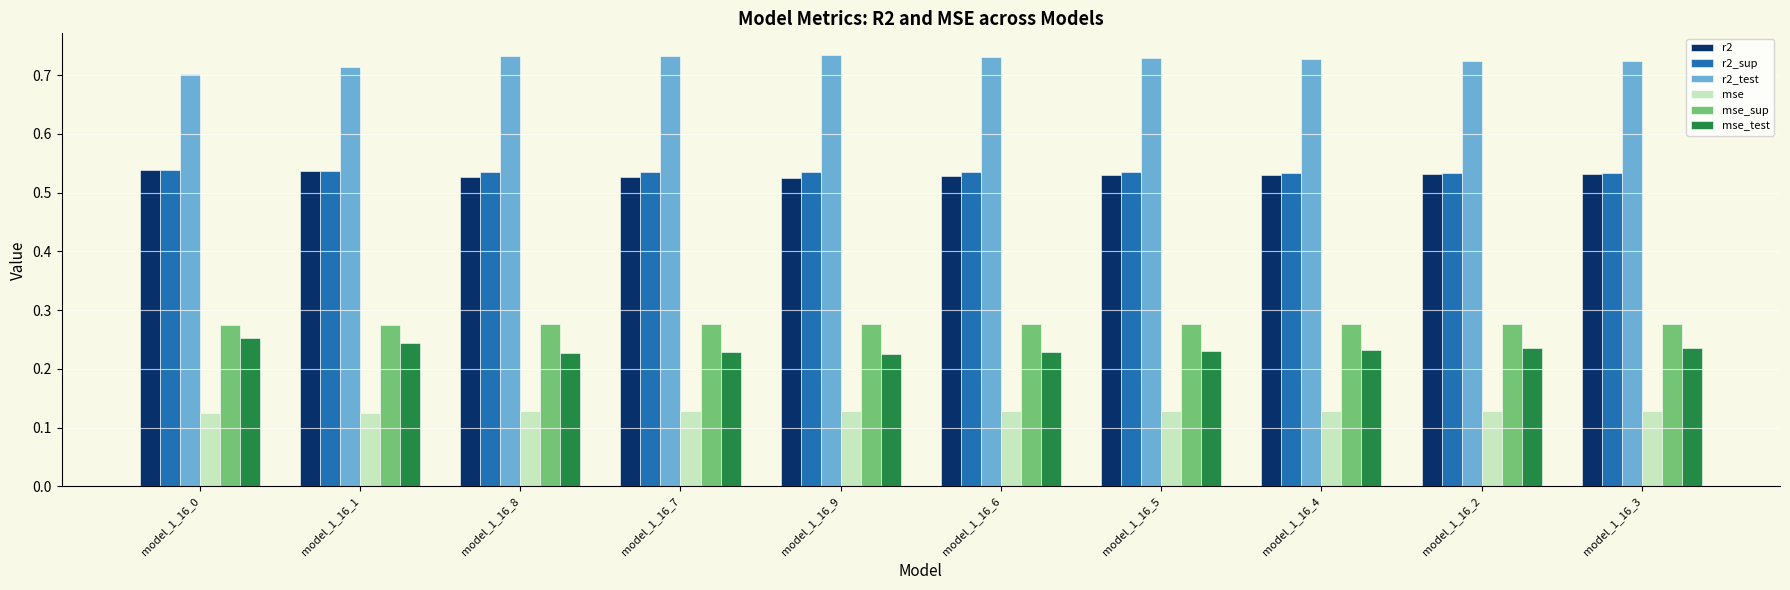

Count the mse_sup values in the range 0 to 1.

10